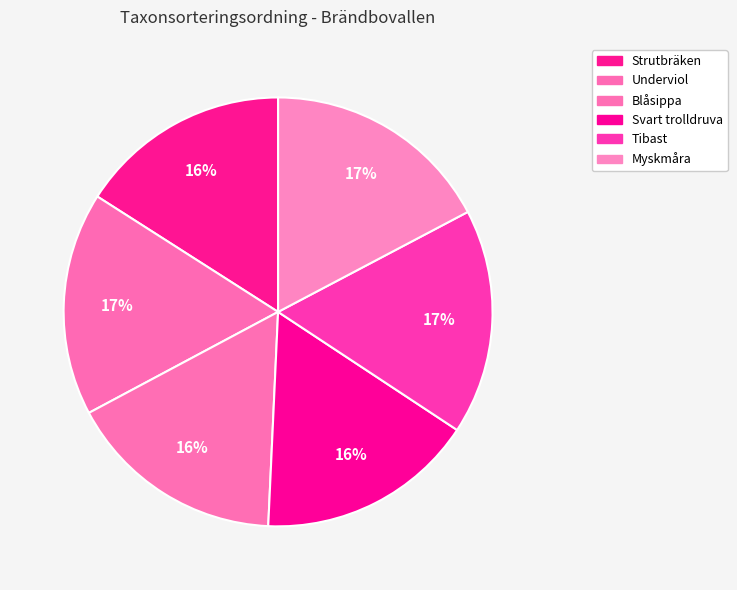

Count the number of slices in the pie.

6